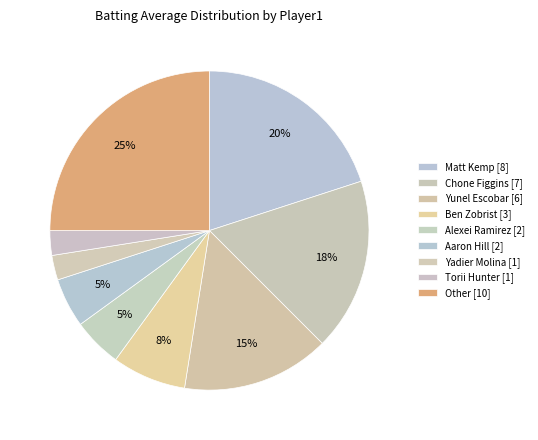

How many segments does this pie chart have?

9